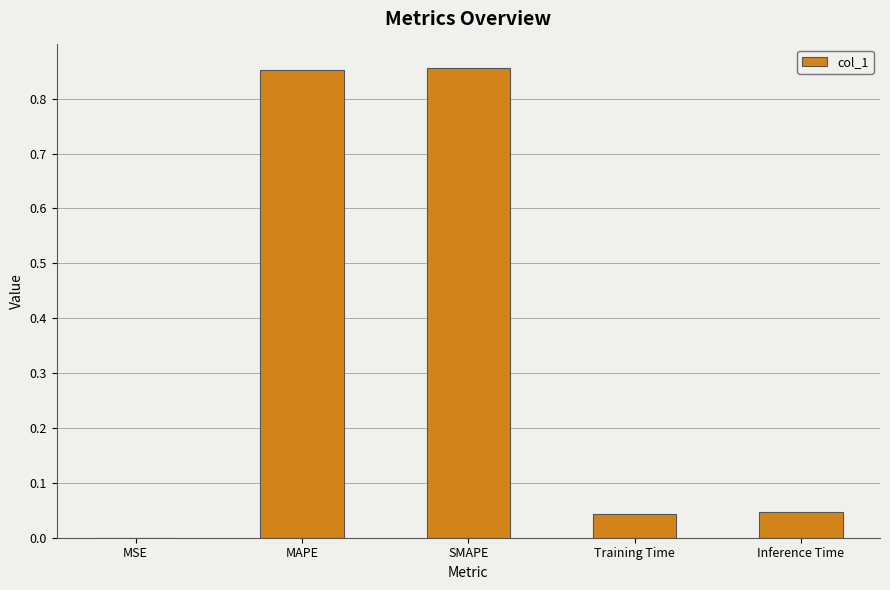

What is the sum of all values?

1.8